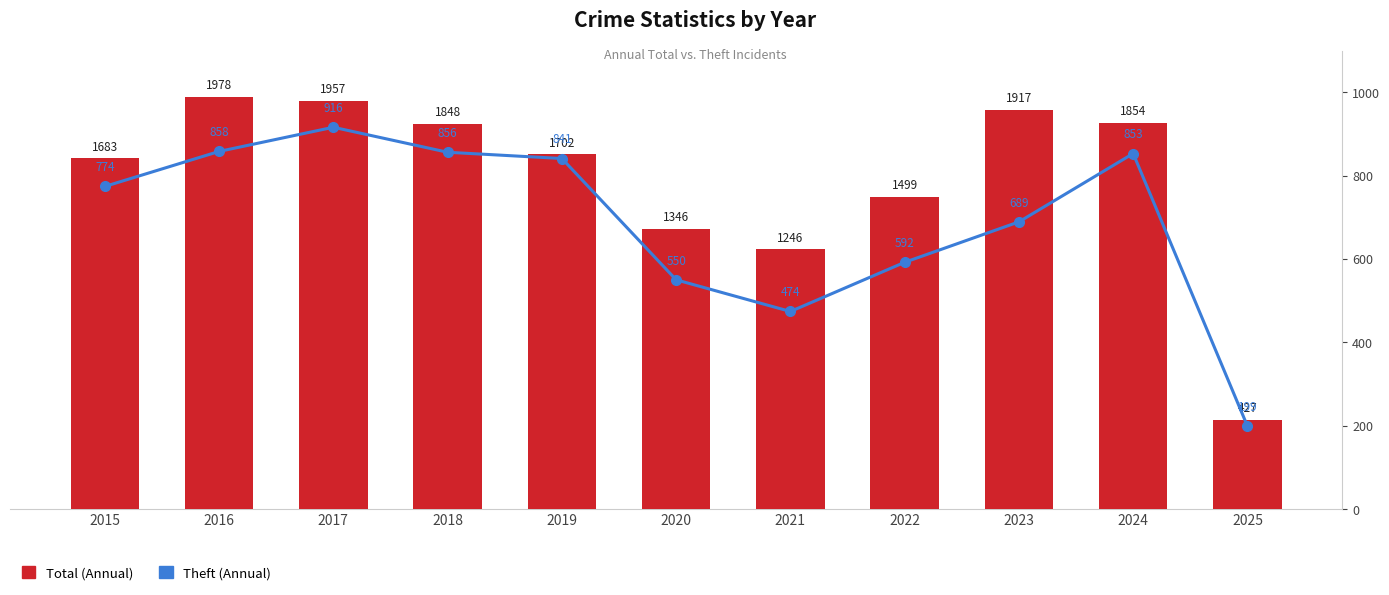

What is the approximate value of Total (Annual) at 2024?

1854